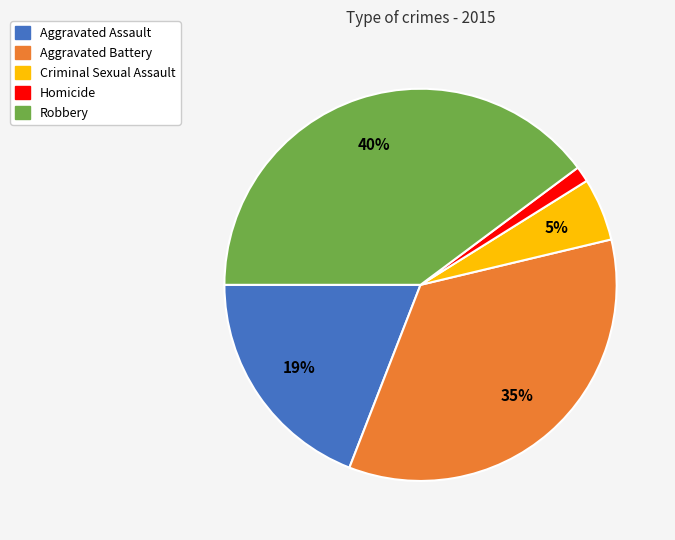

Which slice is the smallest?

Homicide